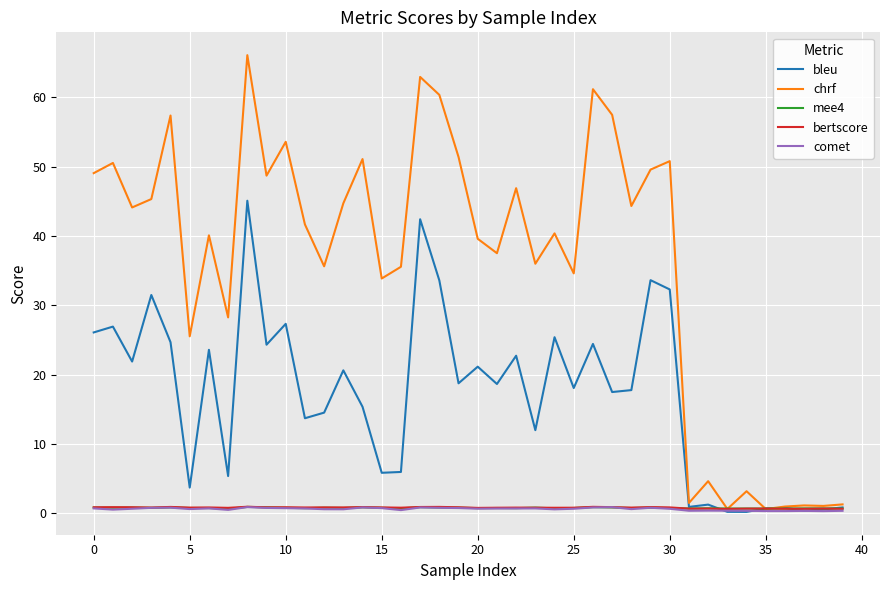

Which series has the largest total across all categories?

chrf